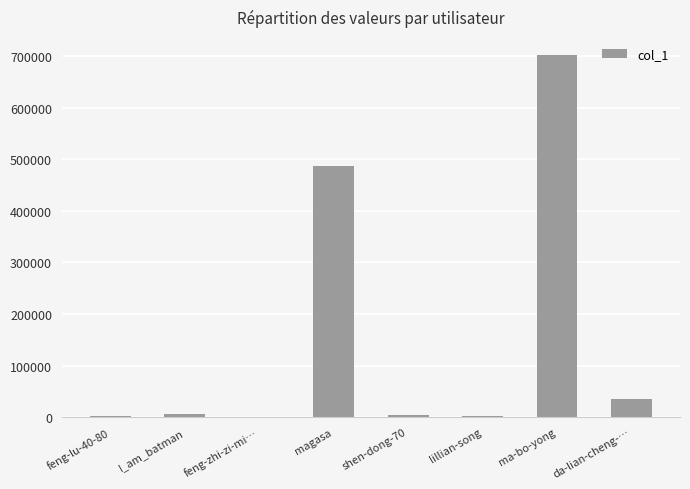

At which label is the value closest to 350962?

magasa